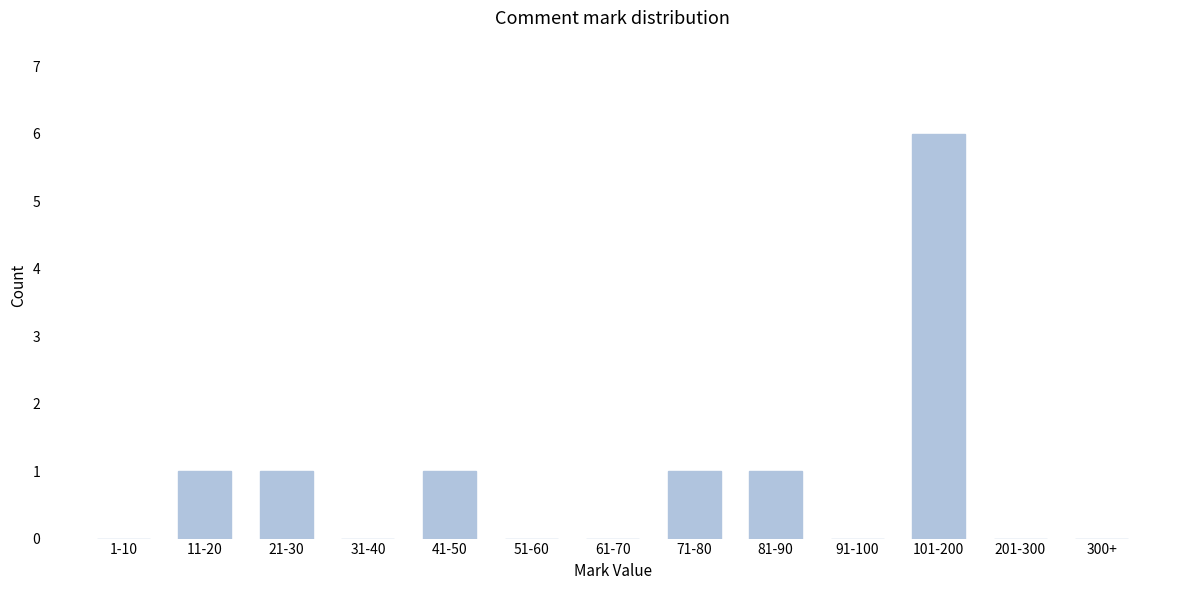

Reading left to right, transcribe all the data shown in this chart.

1-10=0	11-20=1	21-30=1	31-40=0	41-50=1	51-60=0	61-70=0	71-80=1	81-90=1	91-100=0	101-200=6	201-300=0	300+=0